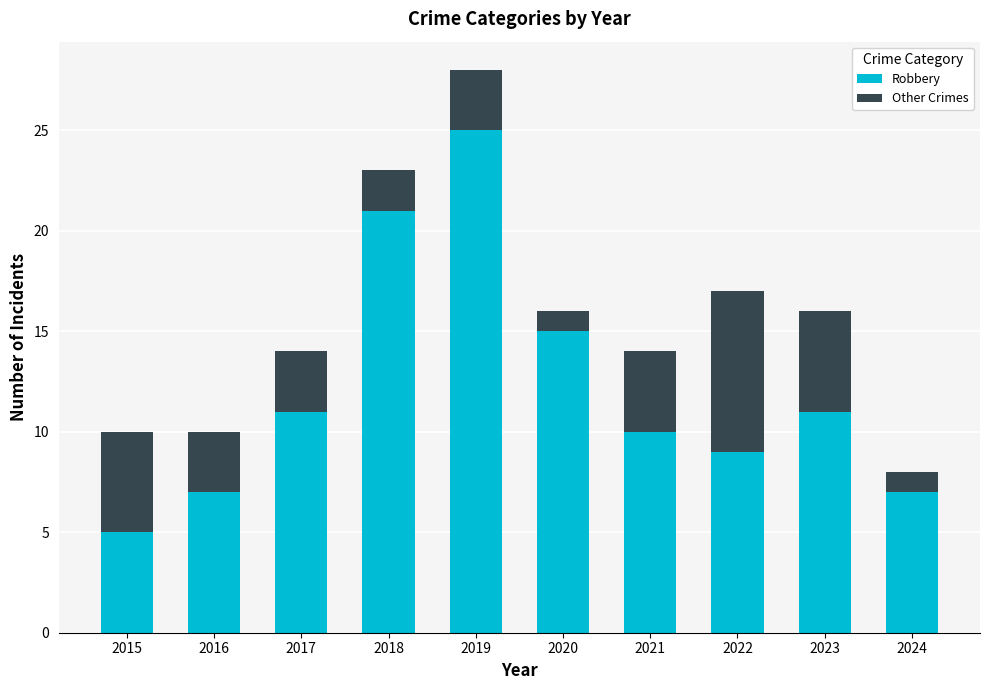

How many data points does each series have?

10